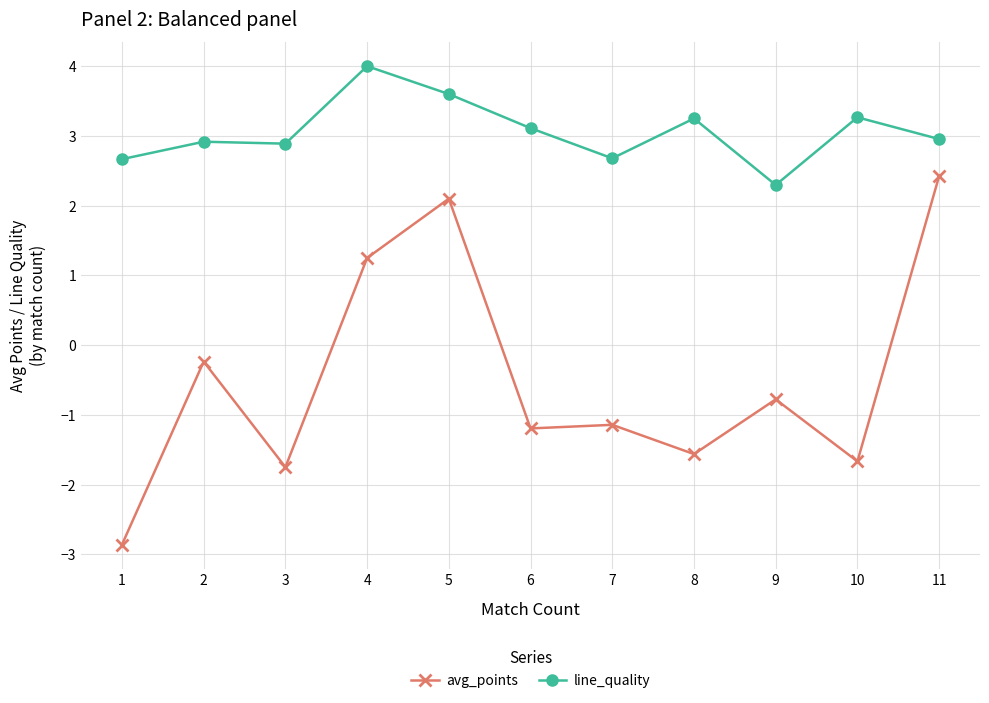

Rank the series by their maximum value, from lowest to highest.

avg_points, line_quality